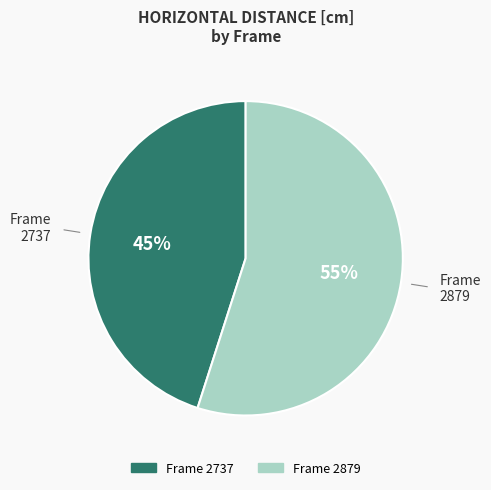

To the nearest percent, what is the average slice percentage?

50%